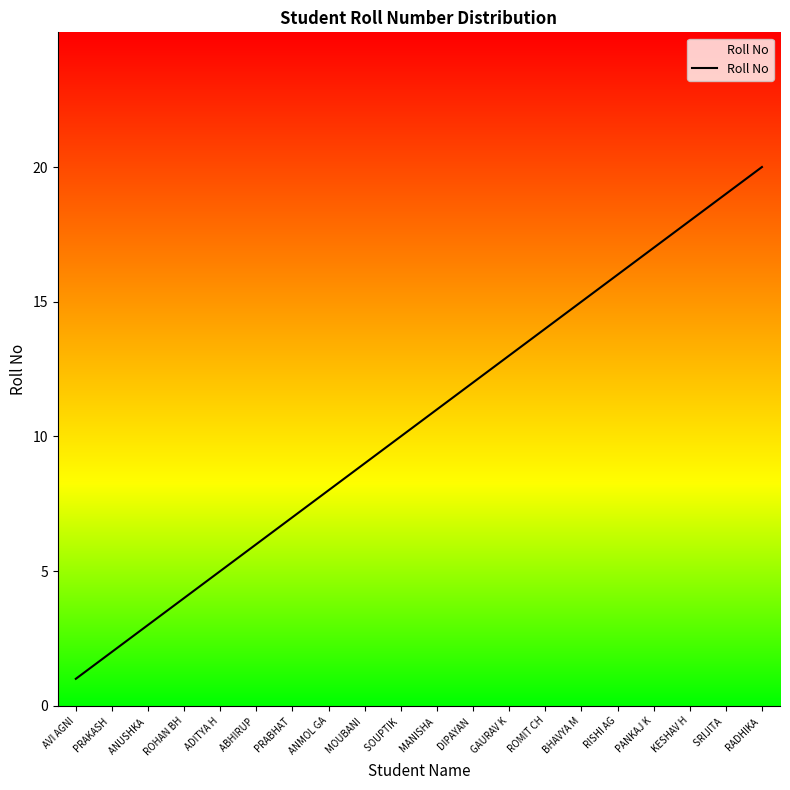

List the labels in order of value, largest first.

RADHIKA , SRIJITA , KESHAV H, PANKAJ K, RISHI AG, BHAVYA M, ROMIT CH, GAURAV K, DIPAYAN , MANISHA , SOUPTIK , MOUBANI , ANMOL GA, PRABHAT , ABHIRUP , ADITYA H, ROHAN BH, ANUSHKA , PRAKASH , AVI AGNI